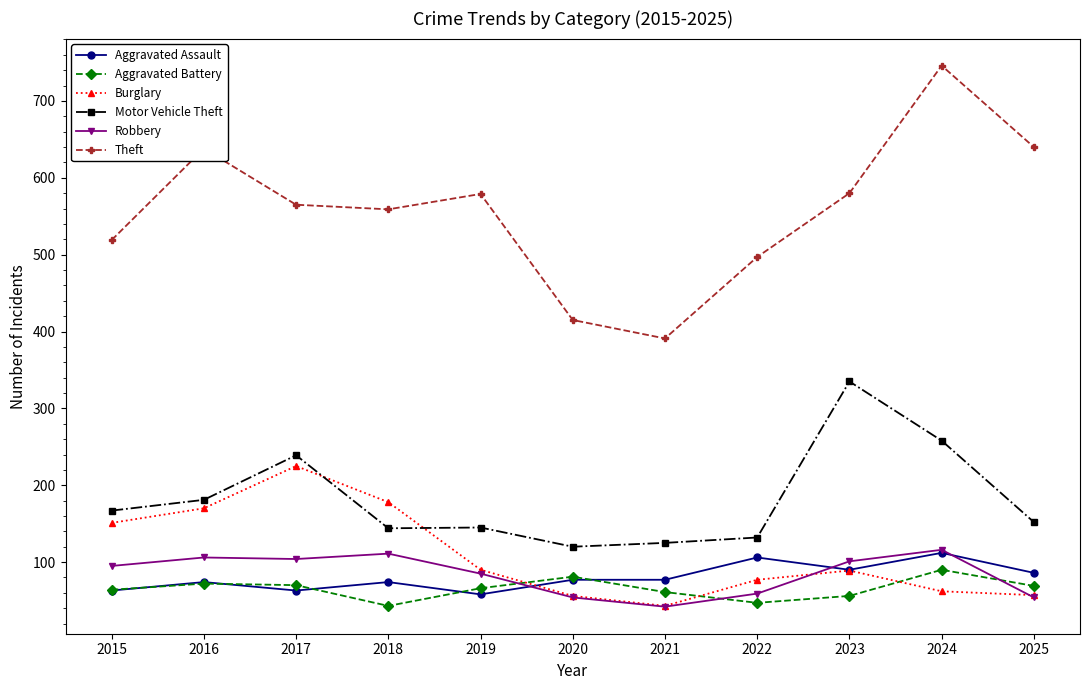

Where is Motor Vehicle Theft nearest to the value 227?

2017